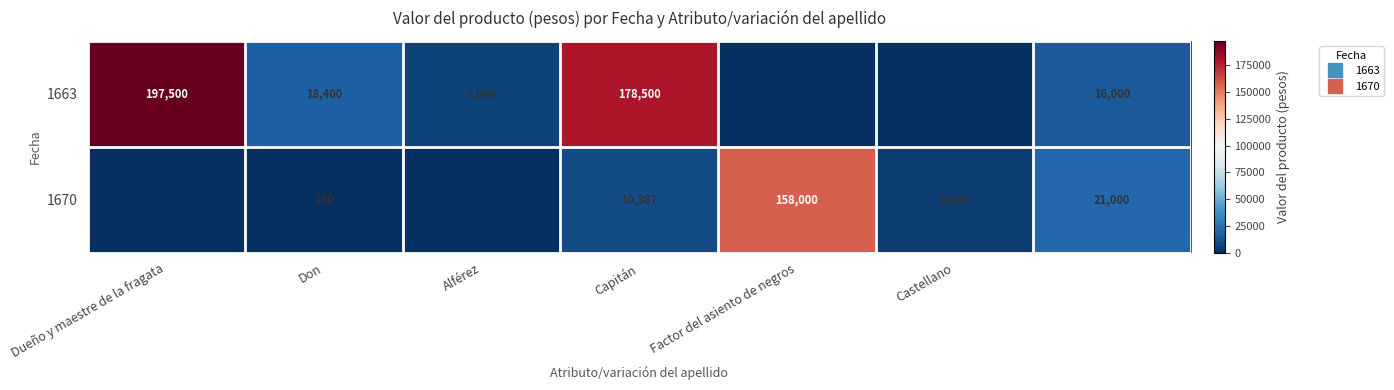

True or false: 1670 has a value of 3640 at Castellano.

False